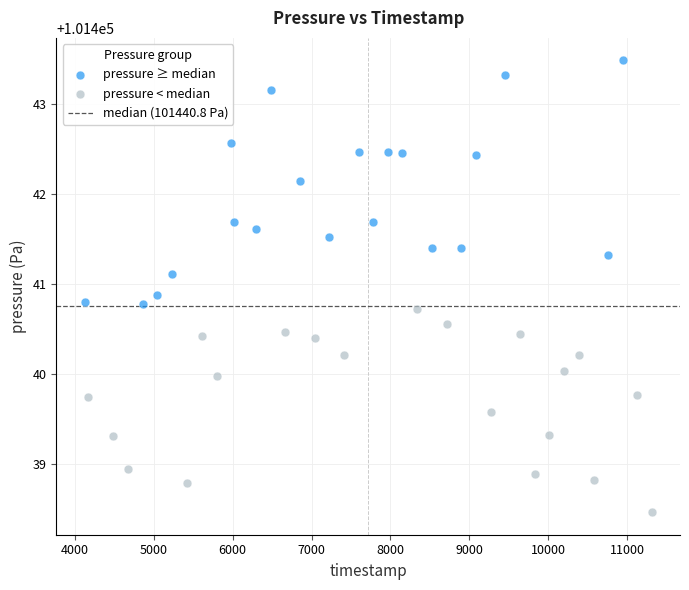

Which series reaches the minimum Y coordinate?

pressure < median